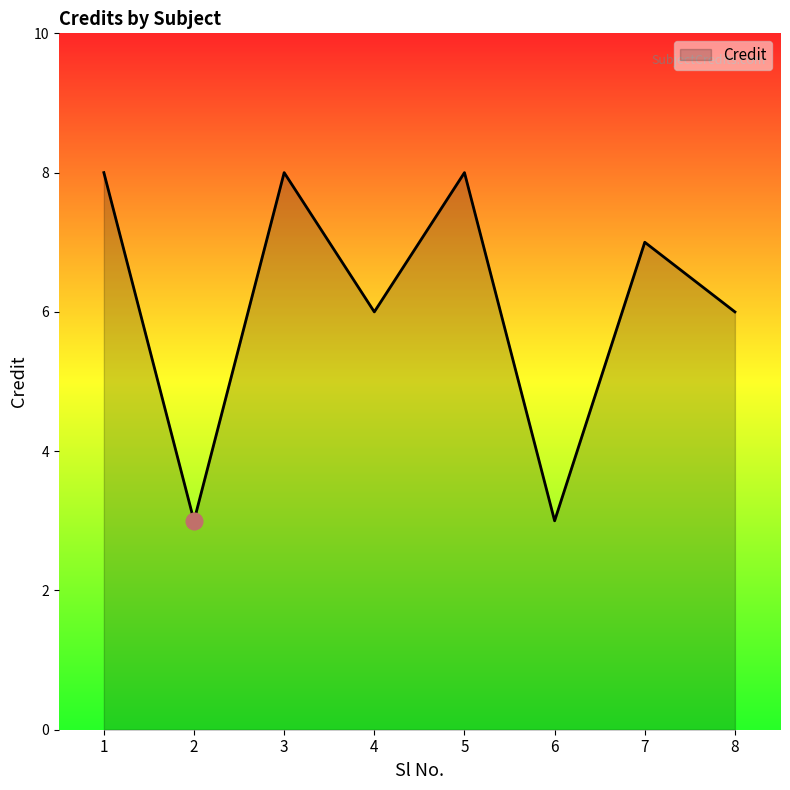

Approximately how many times larger is the value at 6 compared to 1?

0.4